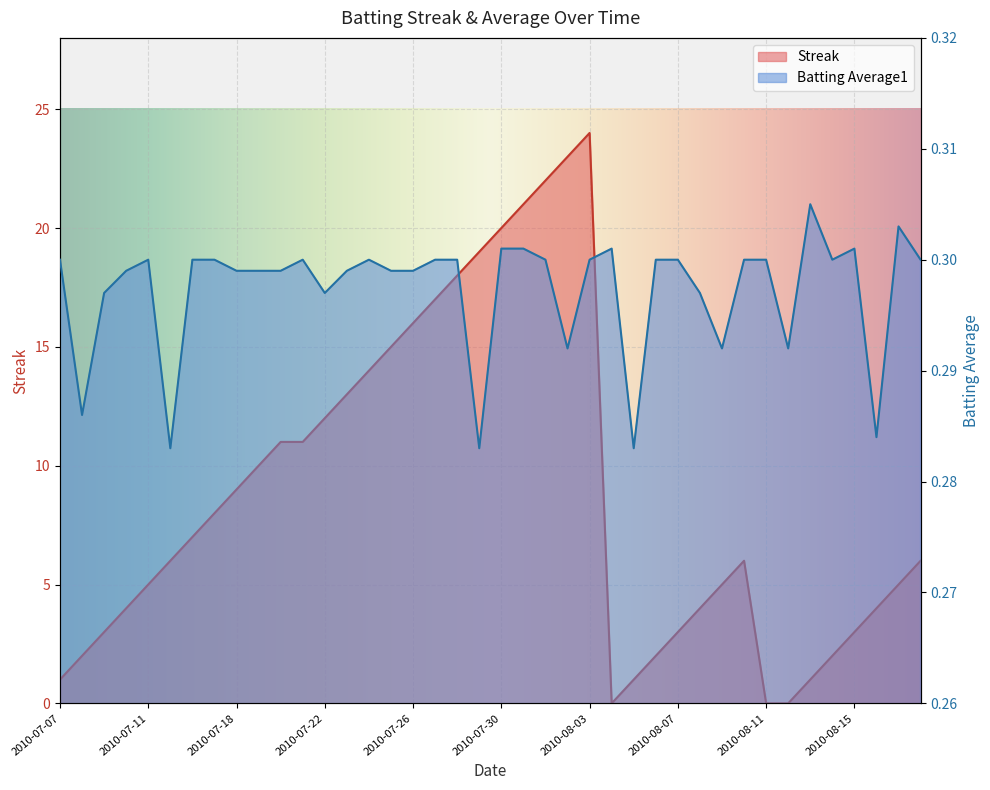

What is the label of the 2nd point from the left?

2010-07-08